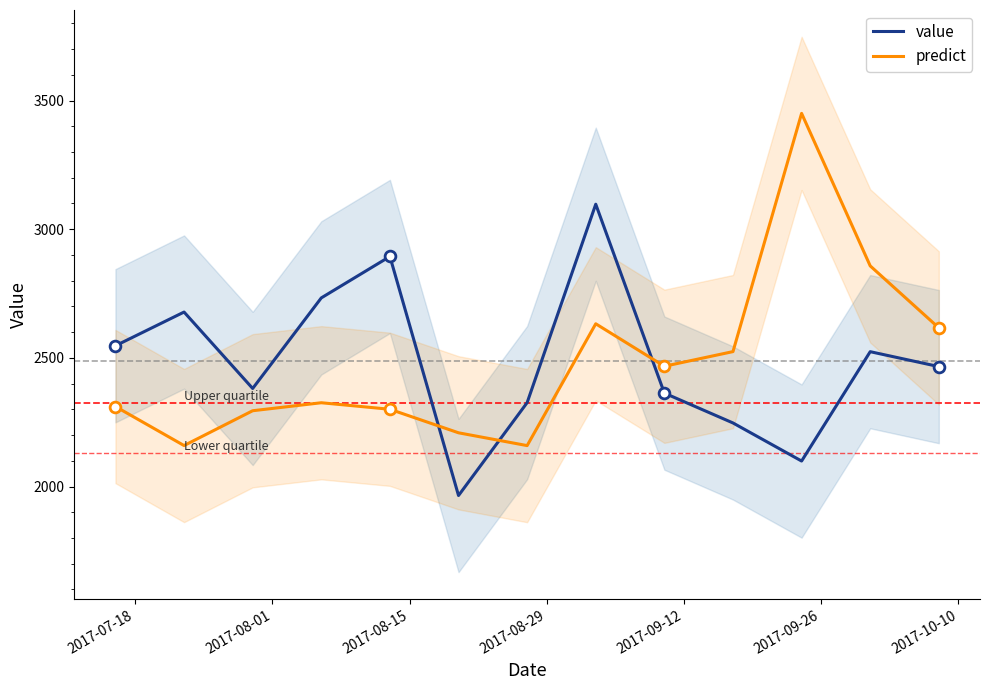

Which series has the largest total across all categories?

value